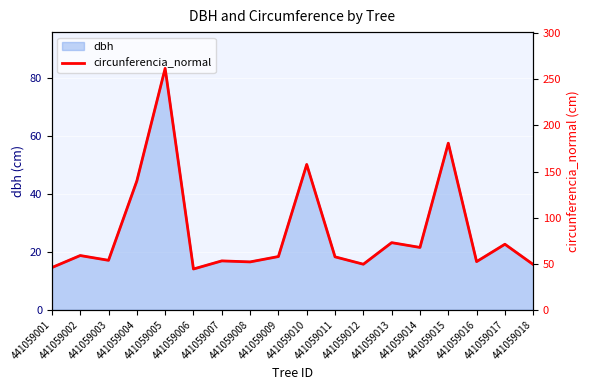

Reading left to right, transcribe all the data shown in this chart.

45.9	58.9	53.7	139.8	262.0	44.3	53.1	52.0	57.8	157.7	57.5	49.5	72.9	67.7	180.8	52.3	71.2	49.2